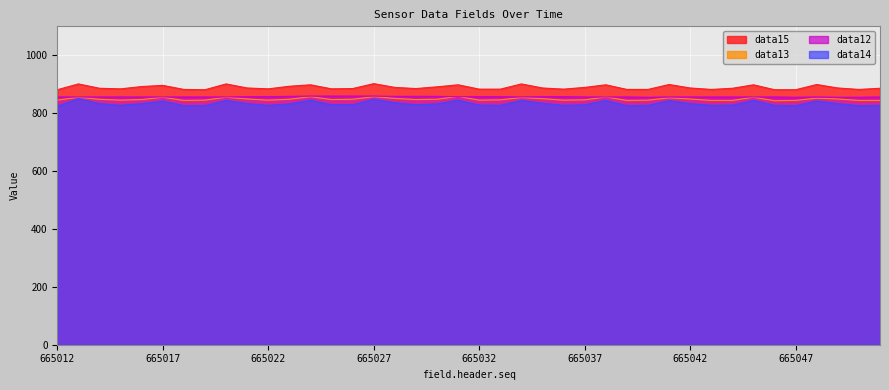

In data13, how many points are higher than both neighbors (excluding endpoints)?

11